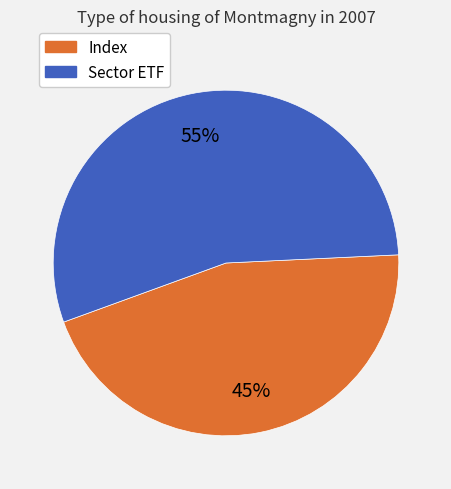

To the nearest percent, what is the difference between the largest and smallest slice percentages?

10%